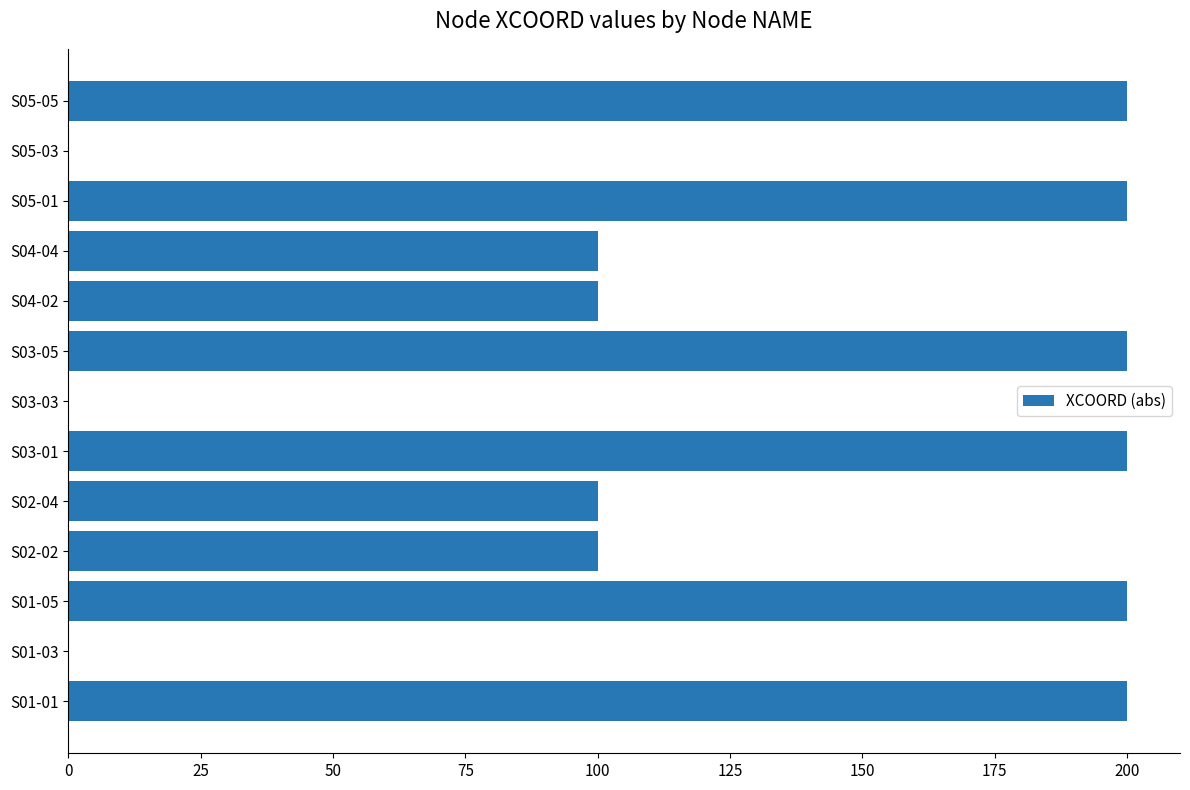

What is the average value?

123